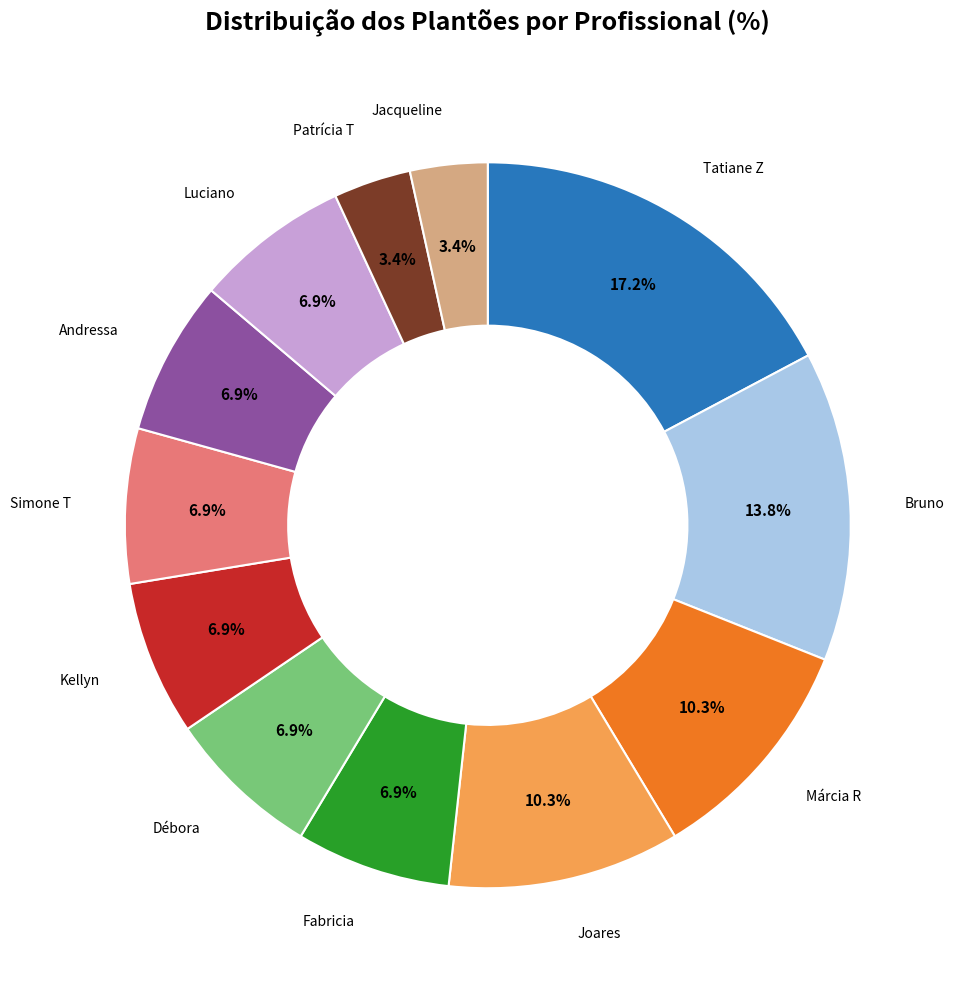

What is the ratio of the value at Patrícia T to the value at Simone T?

0.5